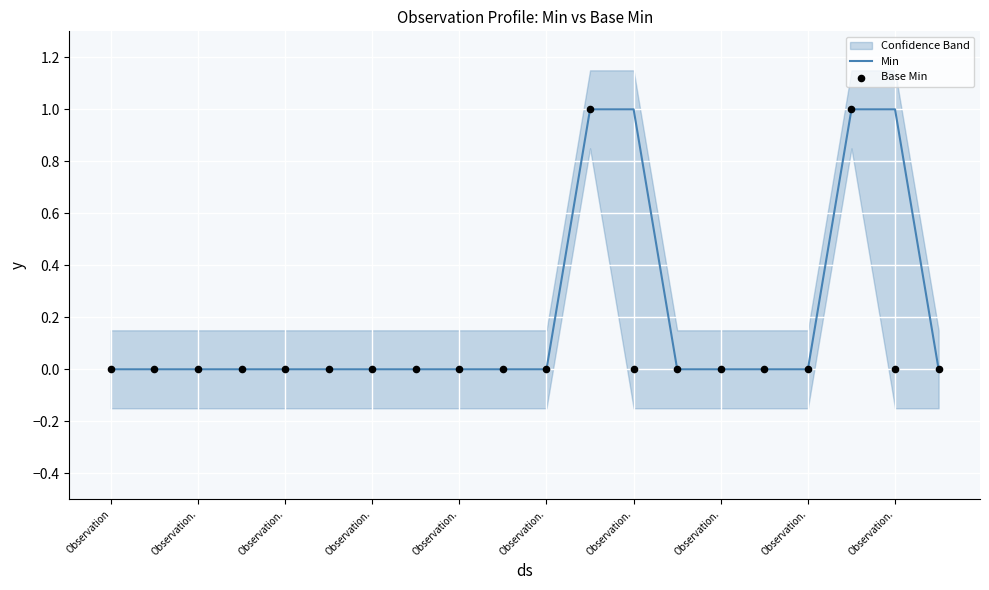

At how many categories does at least one series exceed 0?

4